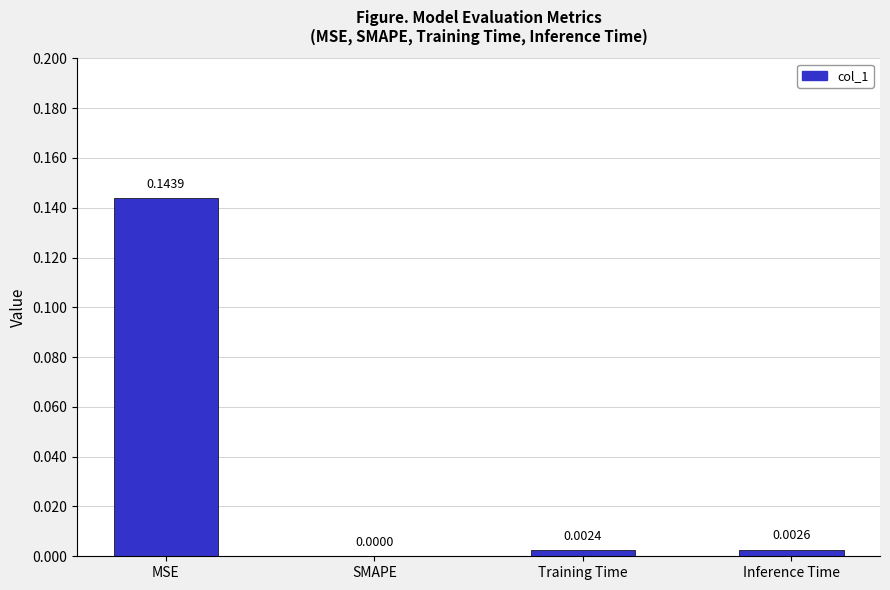

Where is the data nearest to the value 0?

SMAPE